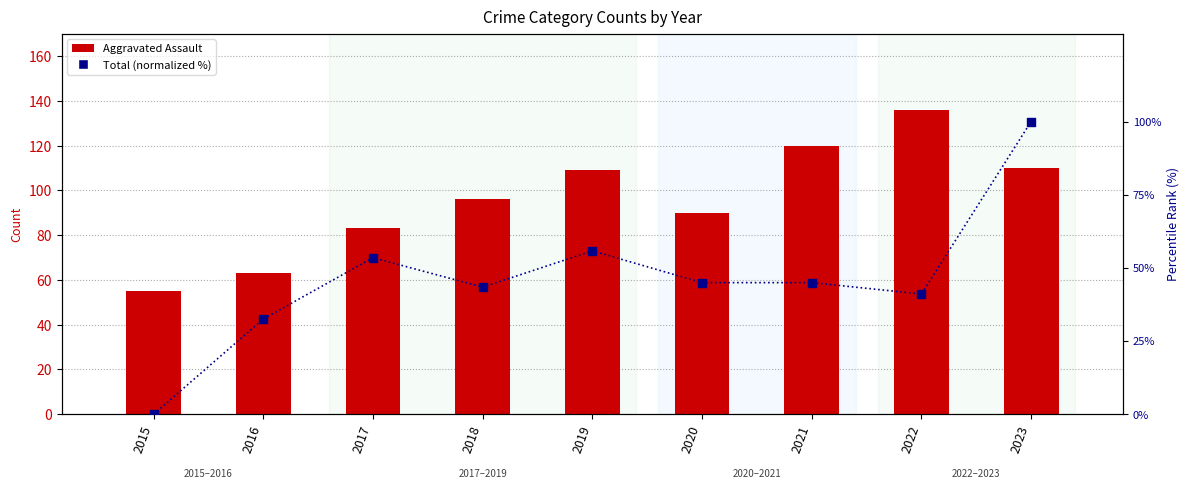

At how many categories does at least one series exceed 55?

8